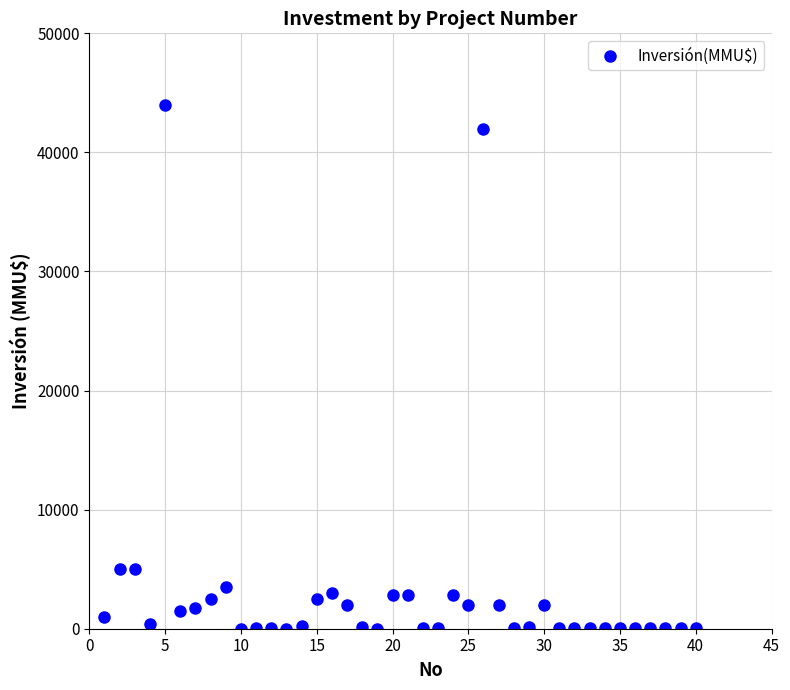

What is the range of X values (max minus min)?

39